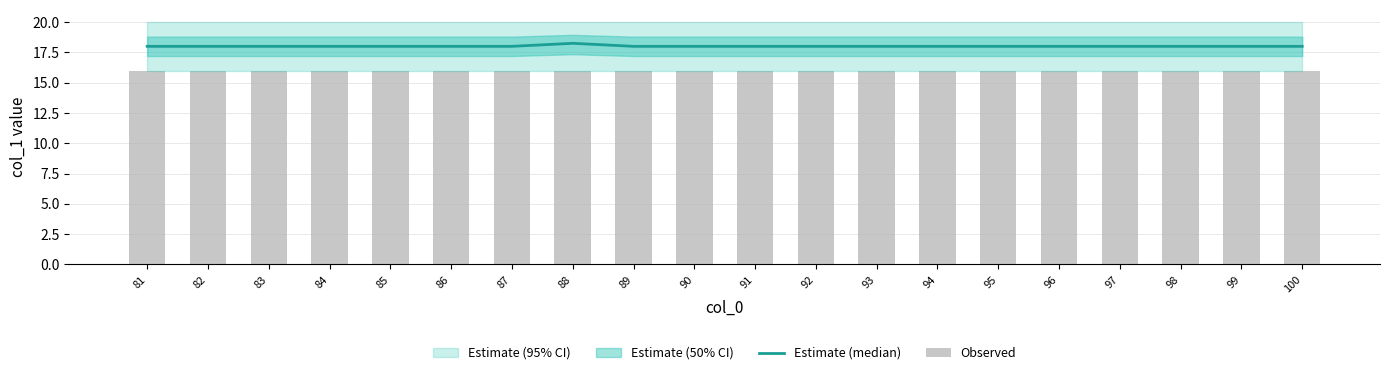

Reading left to right, list all the values displayed in this chart.

Estimate (median): 18.0	18.0	18.0	18.0	18.0	18.0	18.0	18.2	18.0	18.0	18.0	18.0	18.0	18.0	18.0	18.0	18.0	18.0	18.0	18.0
Observed: 16.0	16.0	16.0	16.0	16.0	16.0	16.0	16.0	16.0	16.0	16.0	16.0	16.0	16.0	16.0	16.0	16.0	16.0	16.0	16.0